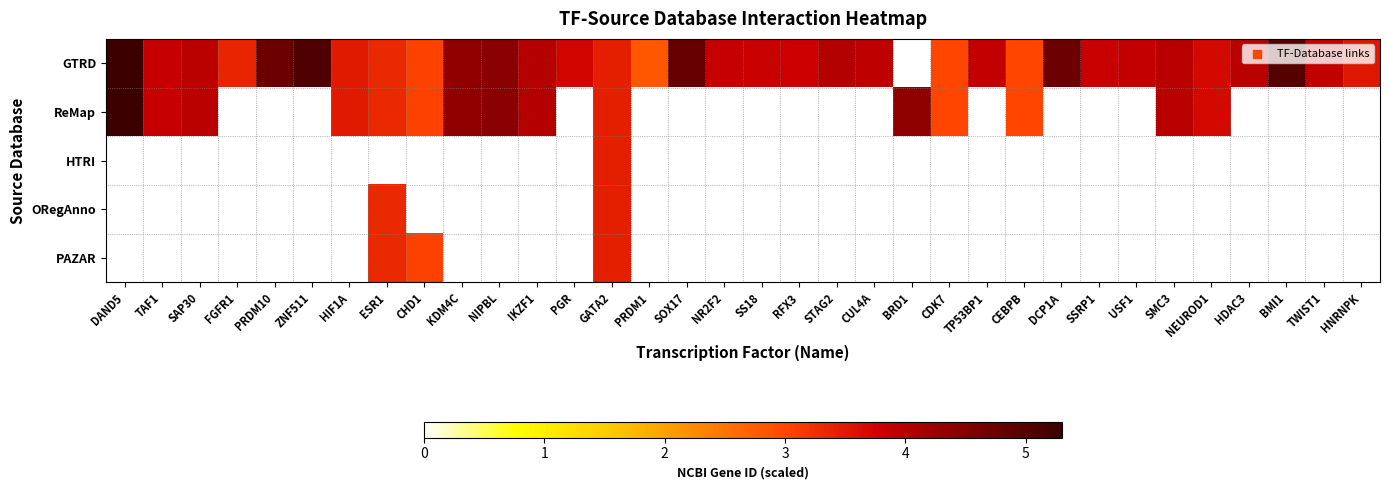

How many values in HTRI are above zero?

1